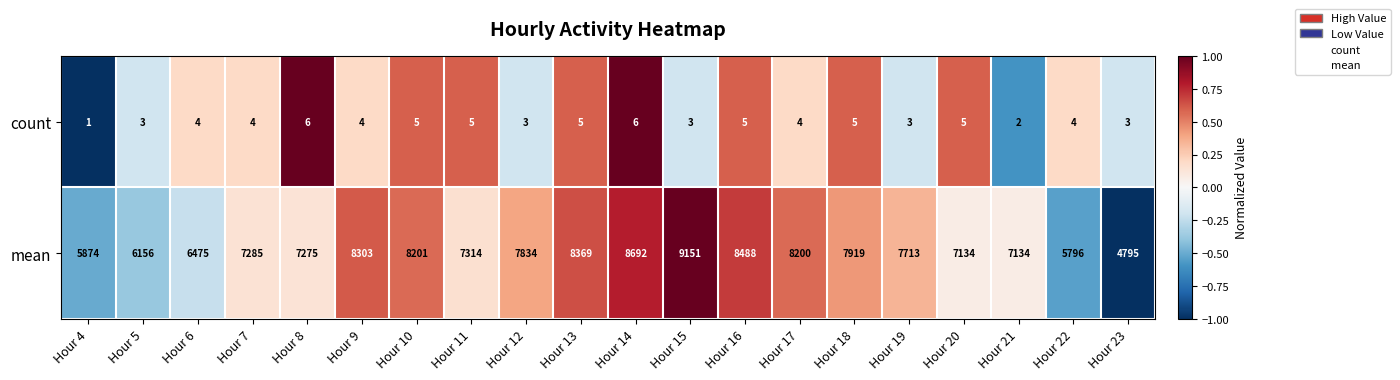

What is the lowest value of the mean series?

4795